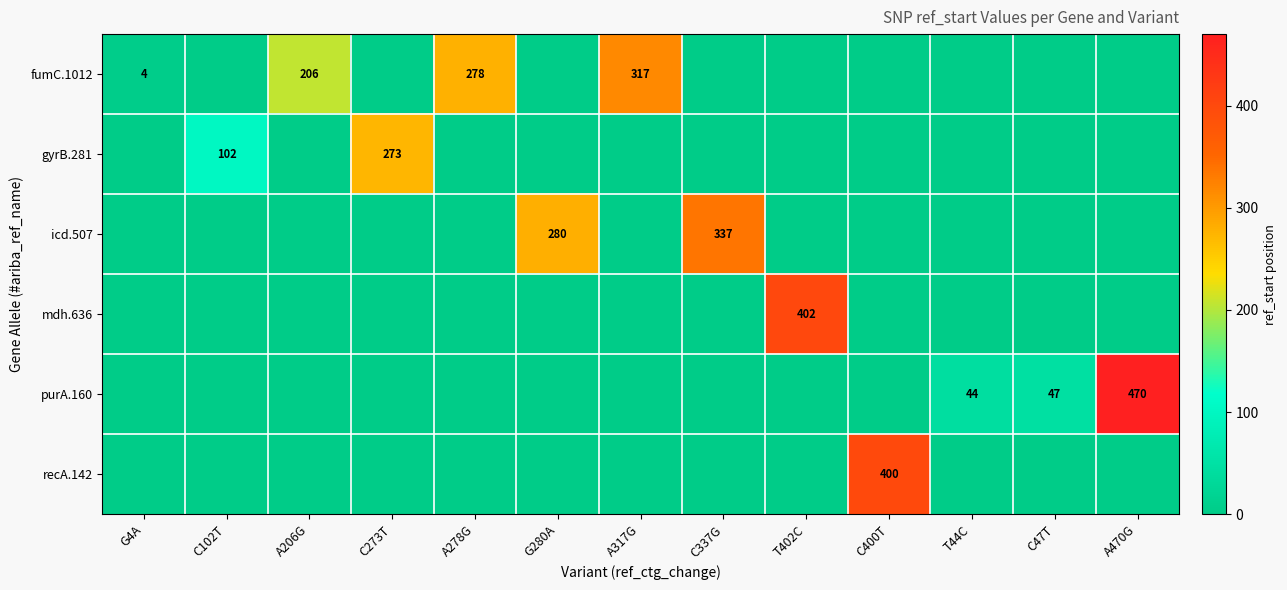

Which series changed the most between A206G and C47T?

fumC.1012